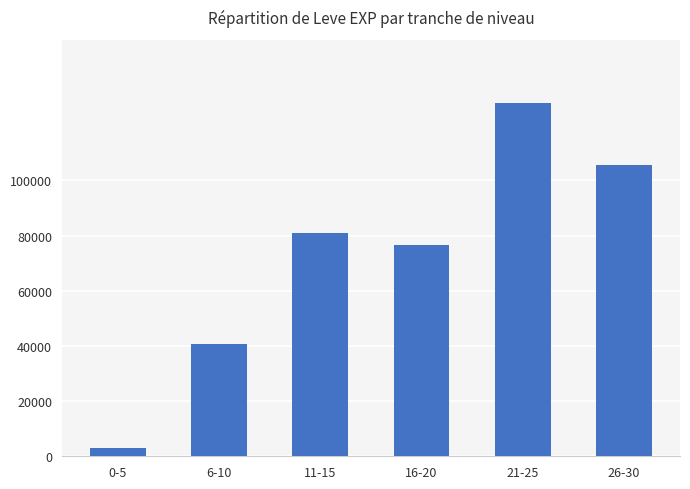

Which category has the highest value across all series?

21-25